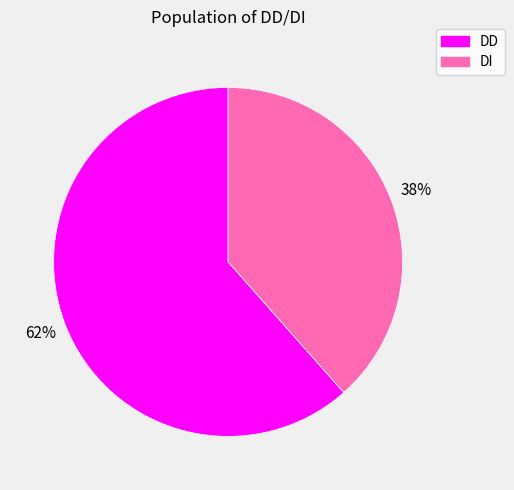

Combined, do DI and DD account for over 50%?

Yes